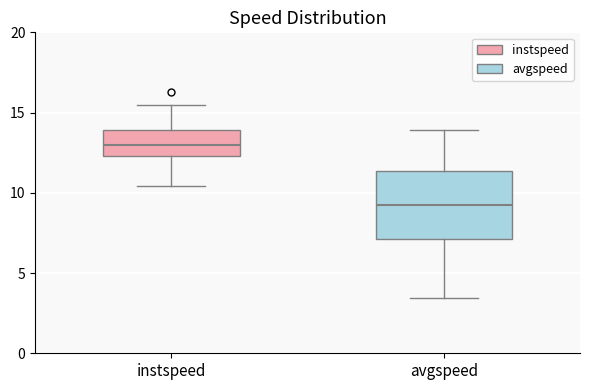

Which box has the lowest median line?

avgspeed